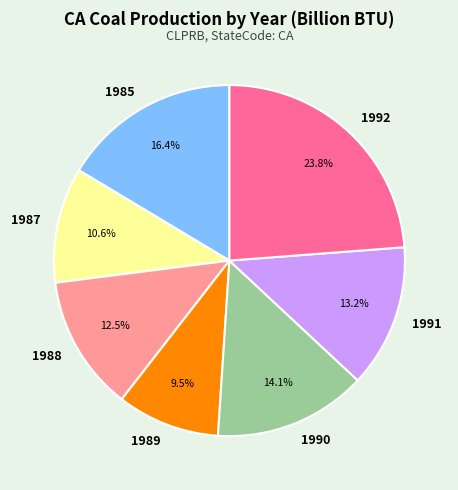

To the nearest percent, what is the average slice percentage?

14%